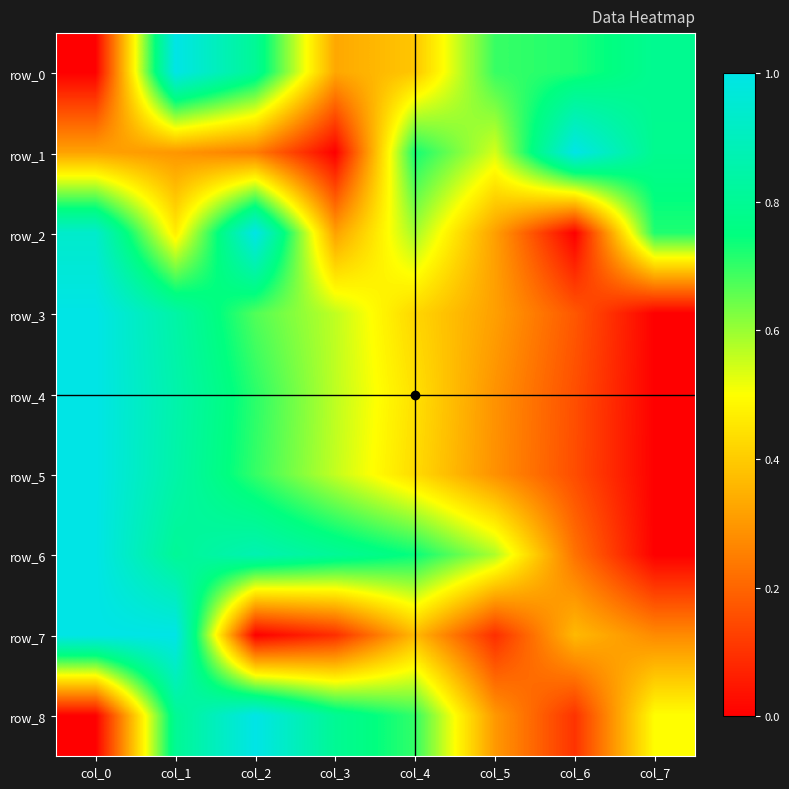

The row_5 series shows 0.0 at col_7. True or false?

True